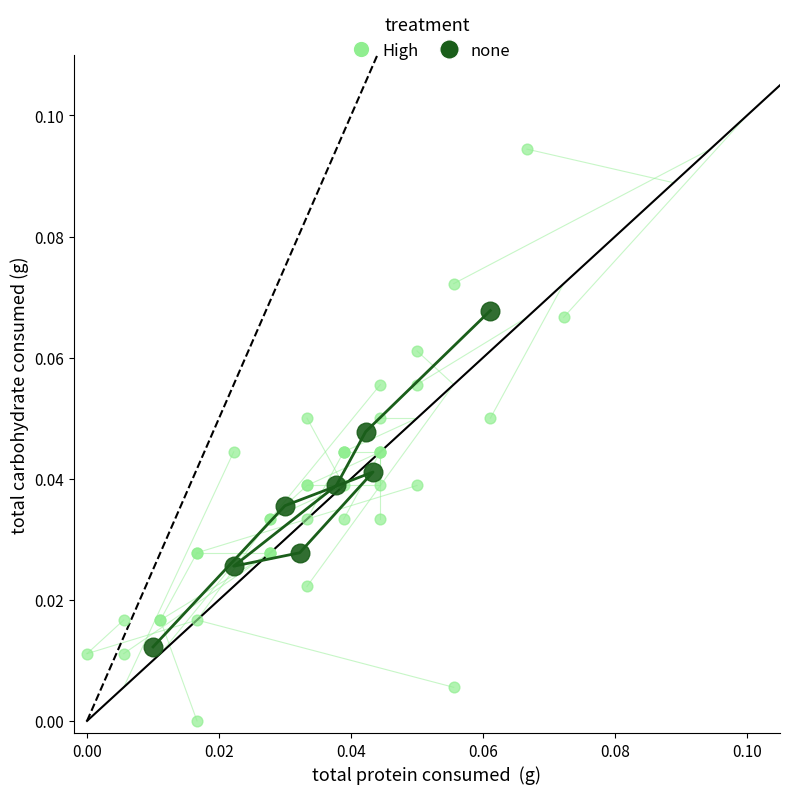

Which series contains the highest Y value?

High